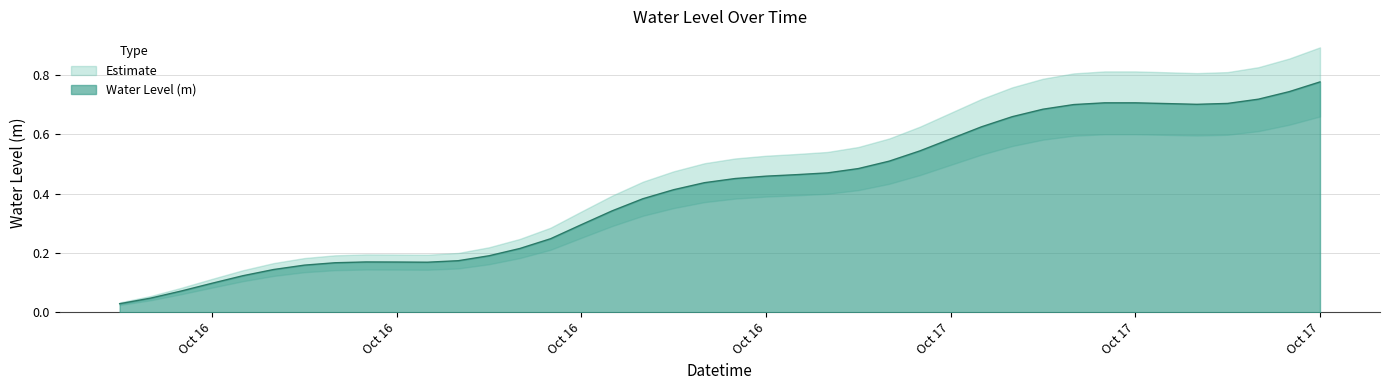

What is the label of the 2nd point from the right?

2024-10-17 14:00:00